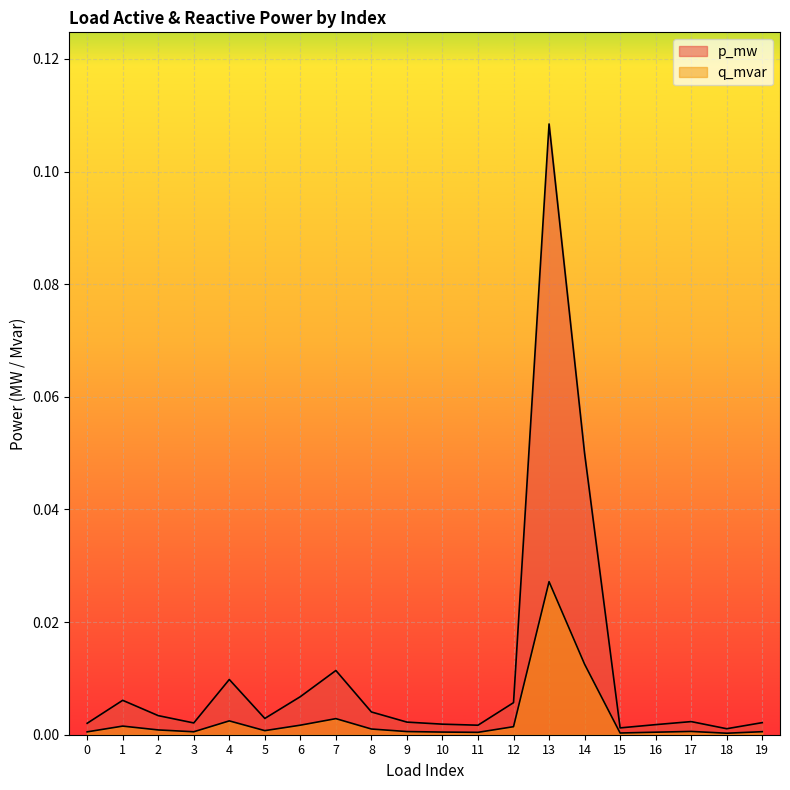

What are all the series names shown in the legend?

p_mw, q_mvar